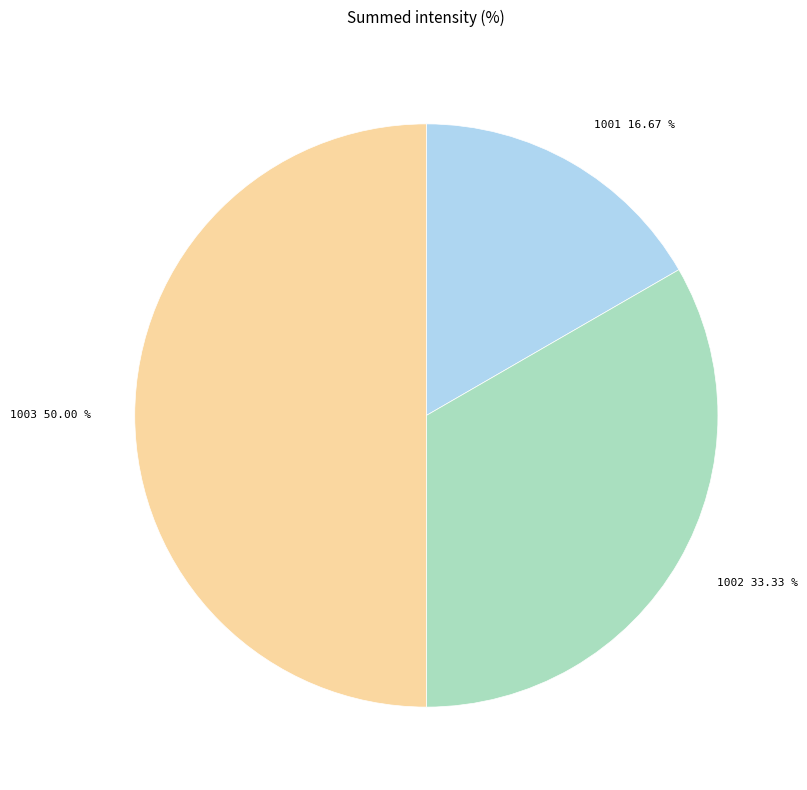

Does 1001 represent more than half of the total?

No